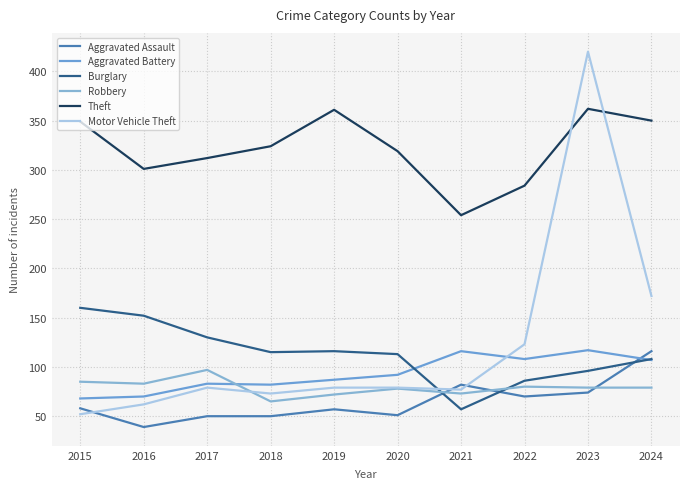

What is the lowest value of the Robbery series?

65